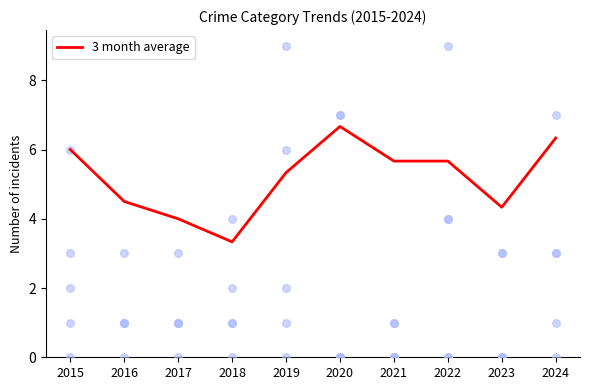

What is the ratio of the value at 2019 to the value at 2018?

1.6